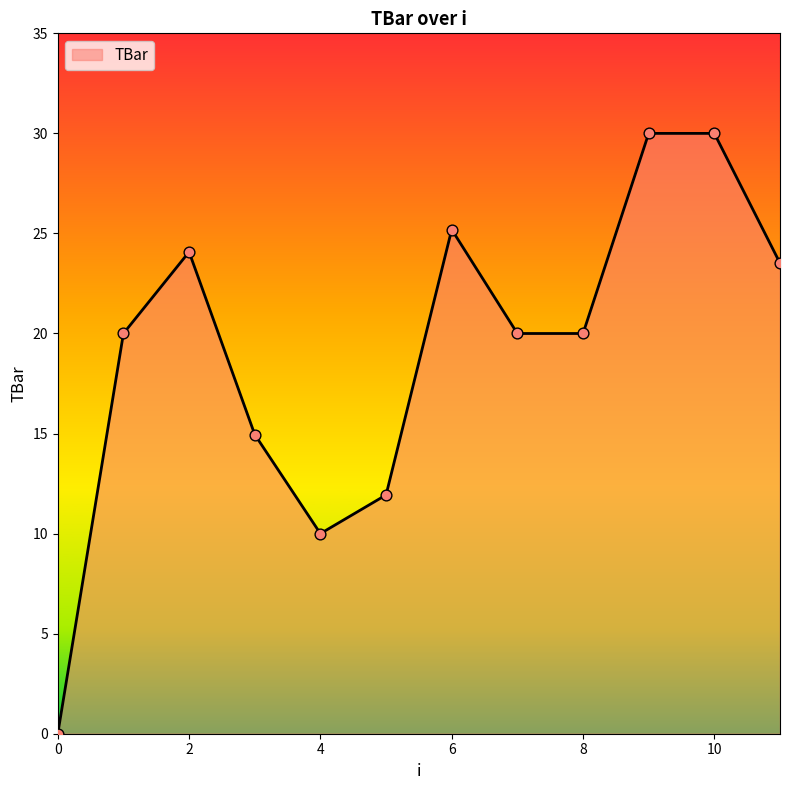

What is the greatest value displayed?

30.0